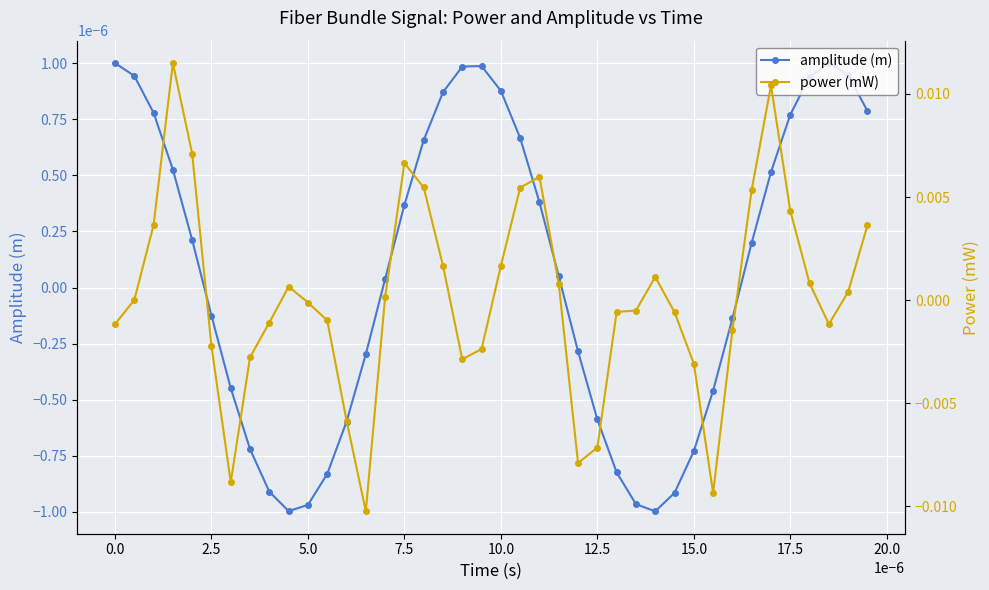

What are all the series names shown in the legend?

amplitude (m), power (mW)